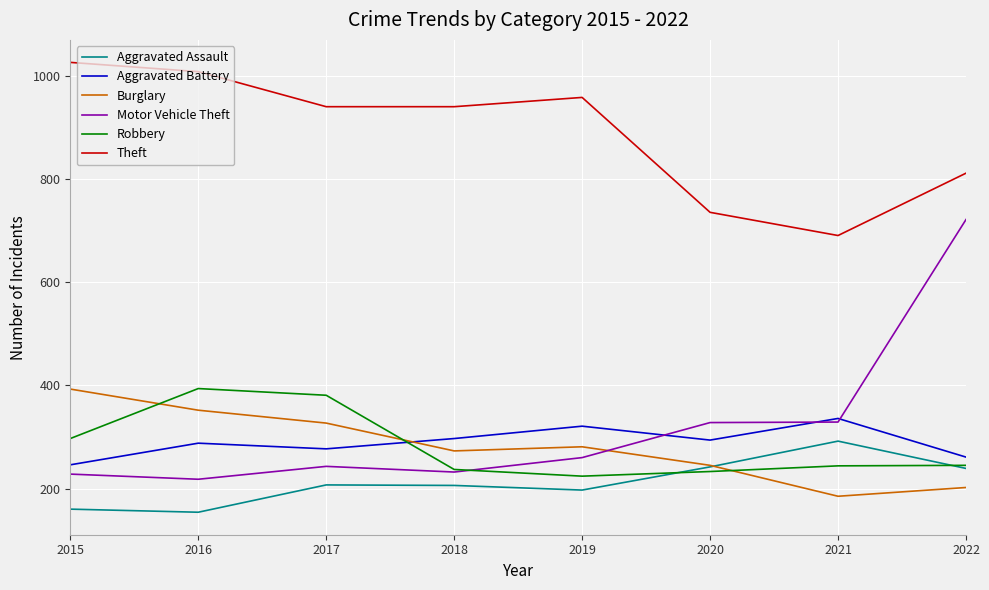

At which label is Robbery closest to 309?

2015